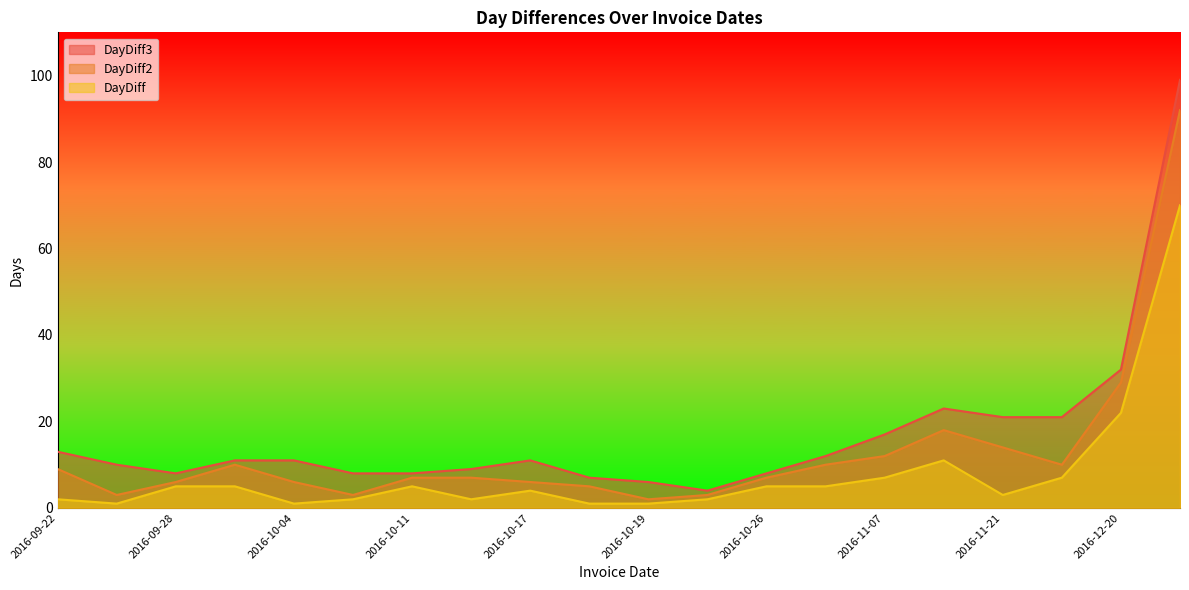

How many lines are shown in the chart?

3